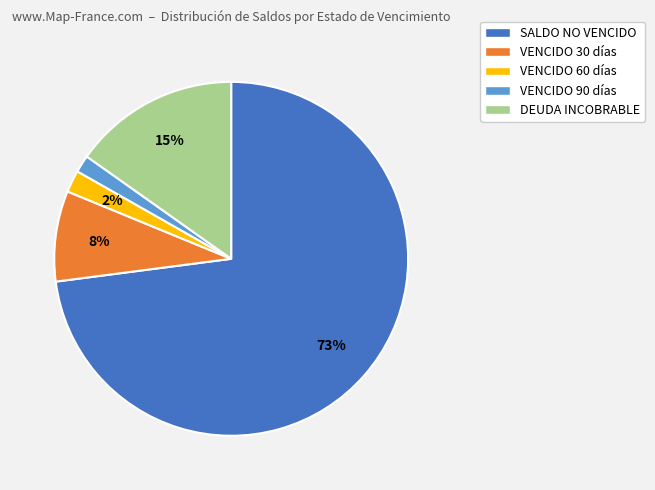

Count the number of slices in the pie.

5